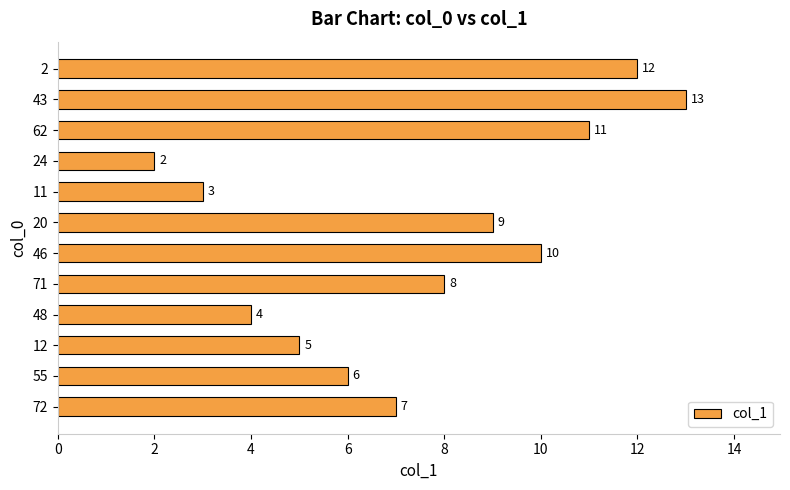

How many data points does each series have?

12